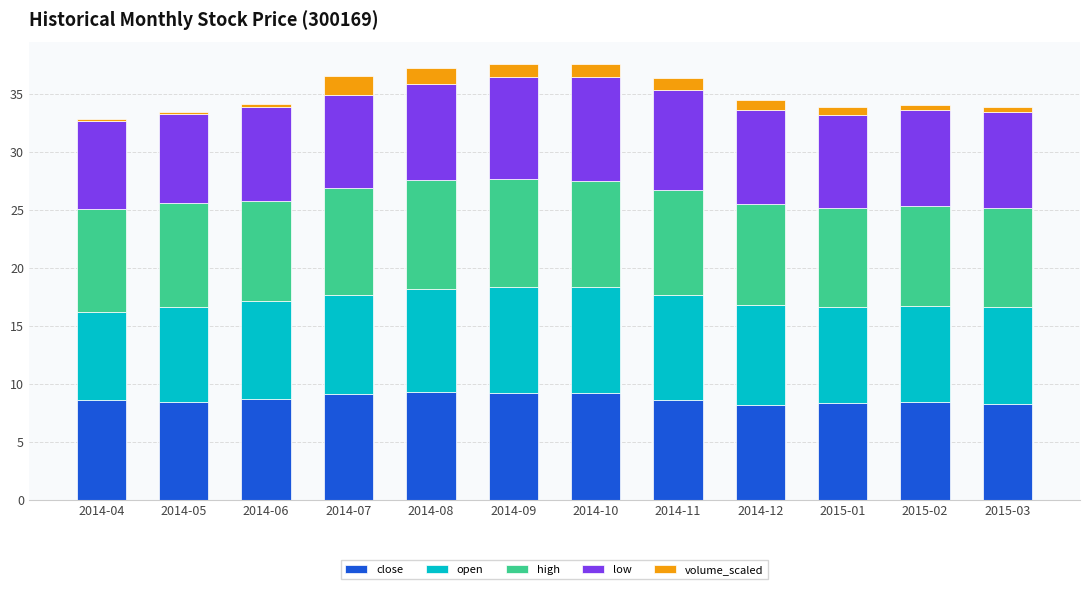

What is the maximum value for close?

9.3